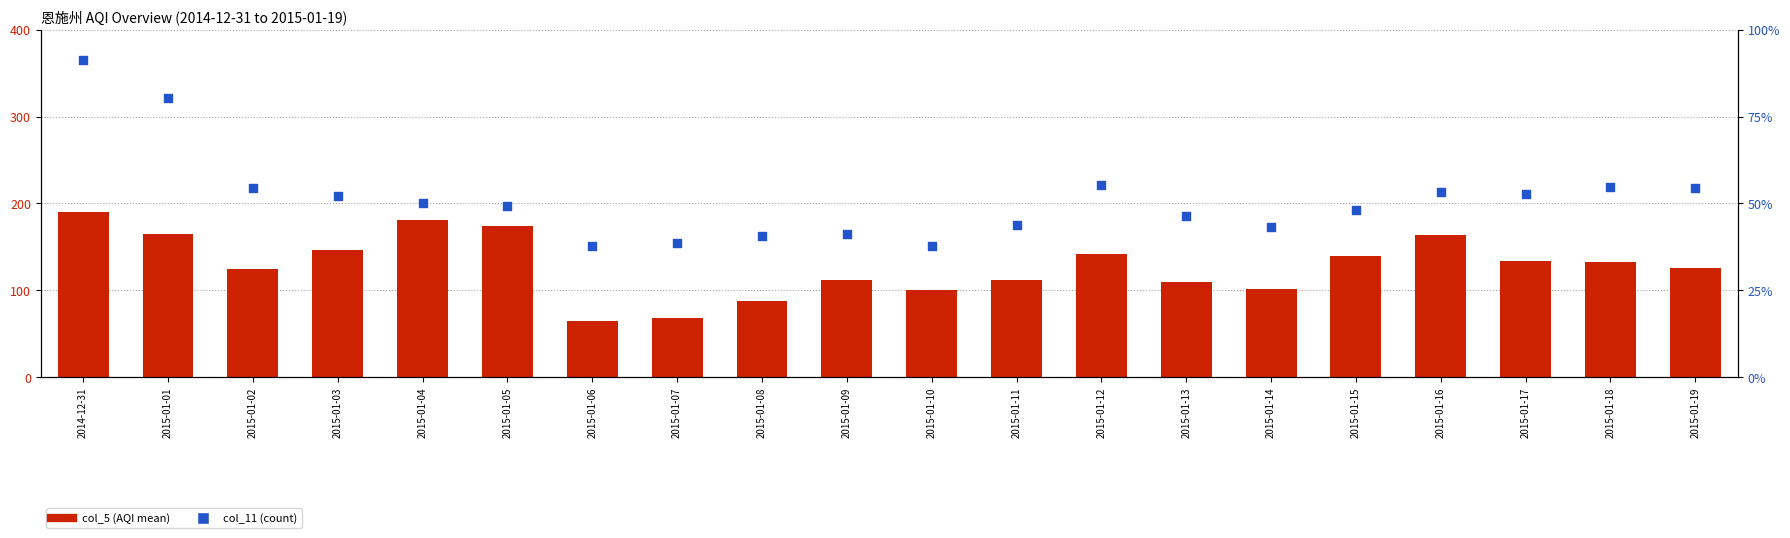

Which series has the largest total across all categories?

col_11 (count)